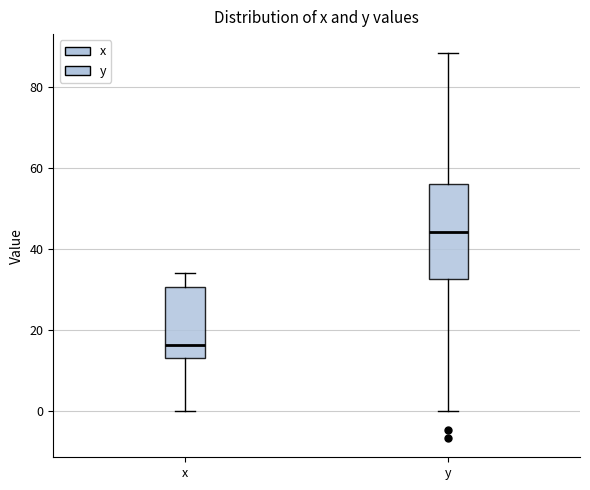

Reading left to right, transcribe this box plot: for each box, give where its median line is, the range the box spans, and where its two whiskers end, as read against the y-axis. The values are not printed on the chart, so give them approximately, as read against the axis.

x: median 16, box 14 to 30, whiskers 0 to 34
y: median 44, box 32 to 56, whiskers 0 to 88